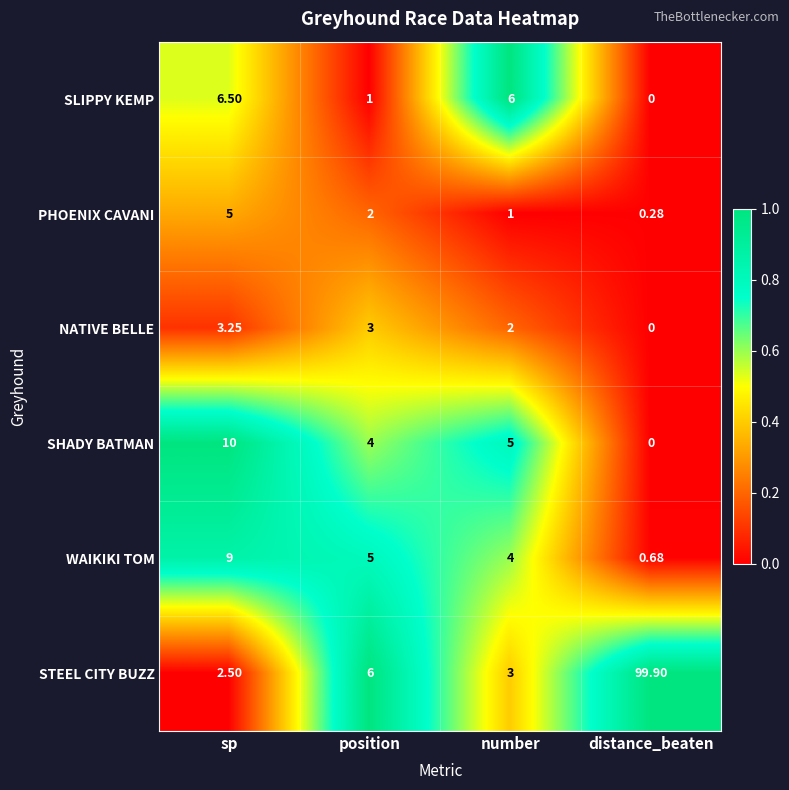

At which label is WAIKIKI TOM closest to 4?

number